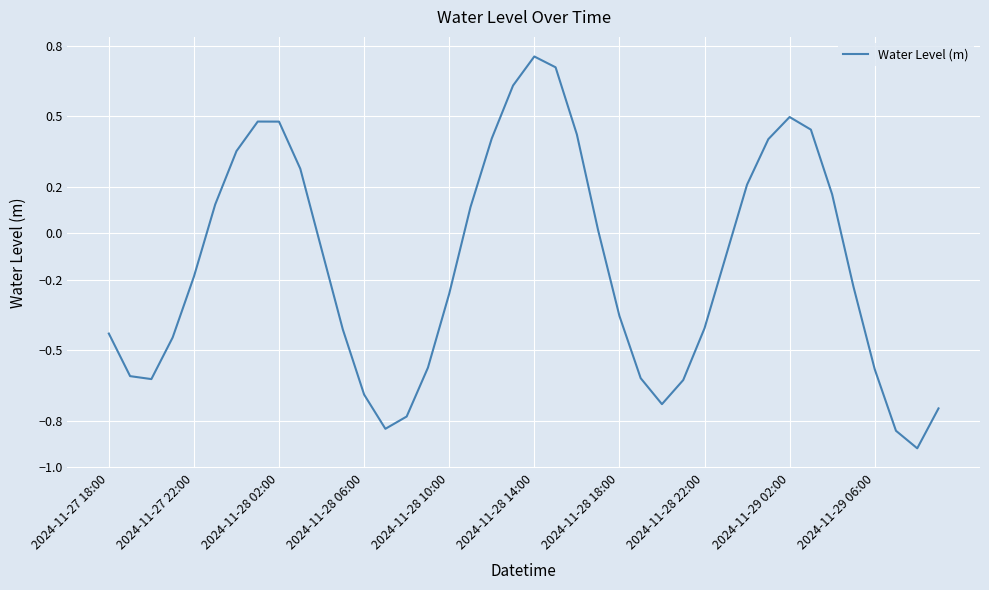

Does the chart have visible grid lines?

Yes